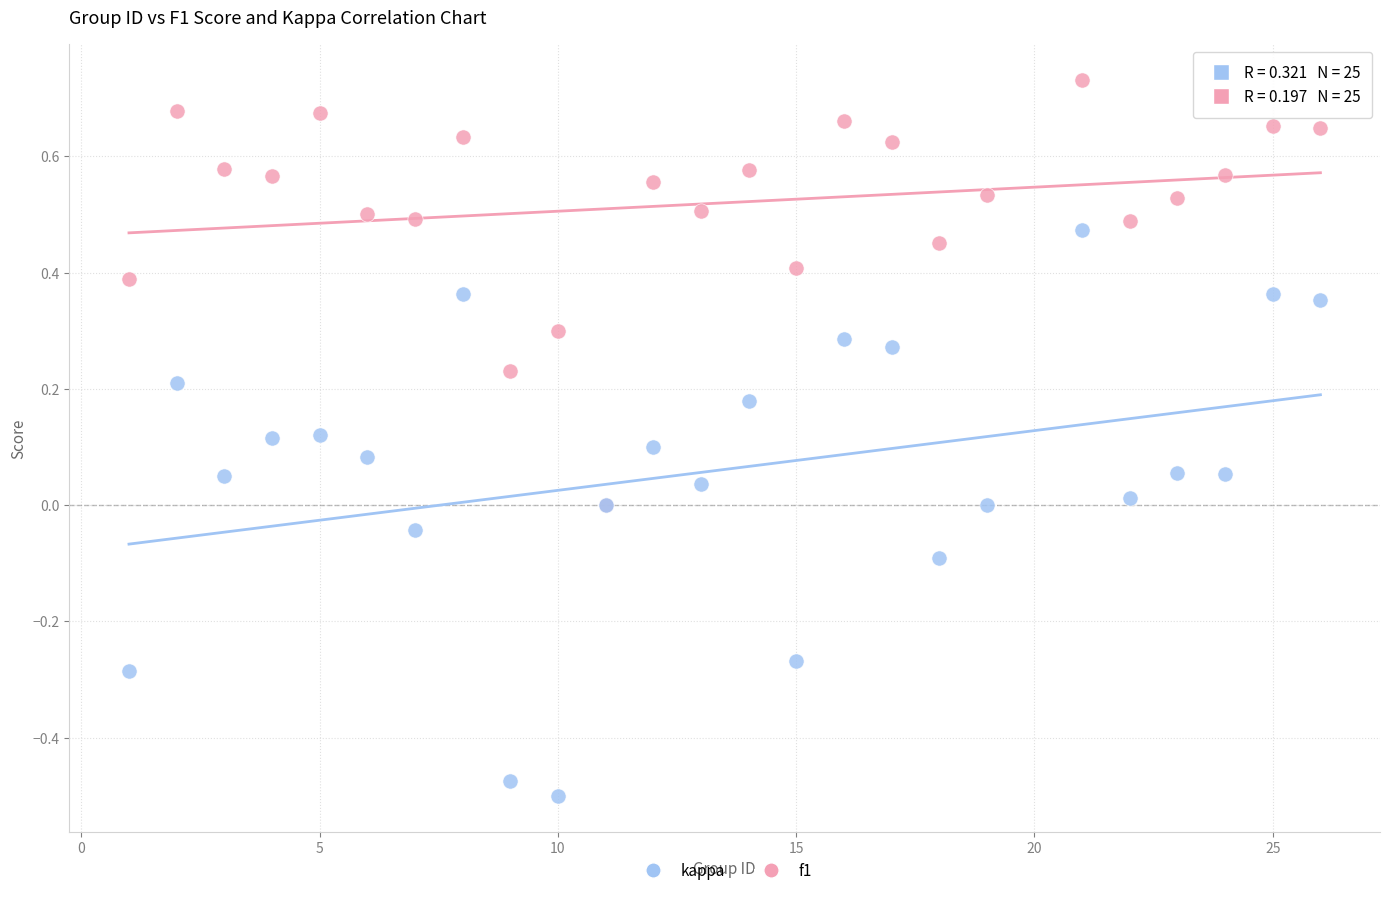

Which series reaches the minimum Y coordinate?

kappa